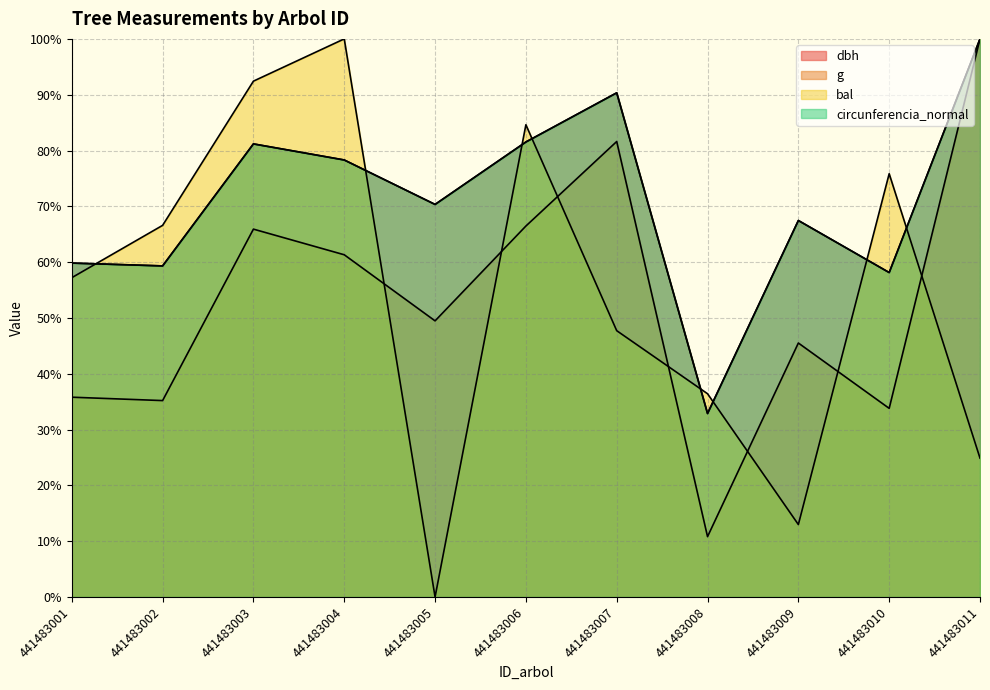

List the series in order of their peak value, lowest first.

dbh, g, bal, circunferencia_normal